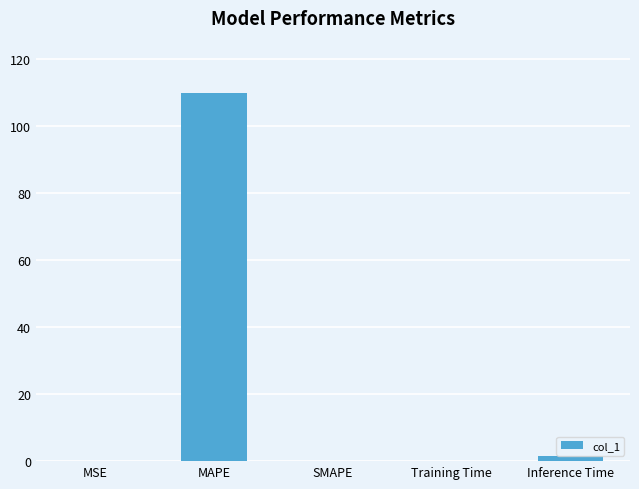

Are the bars horizontal?

No